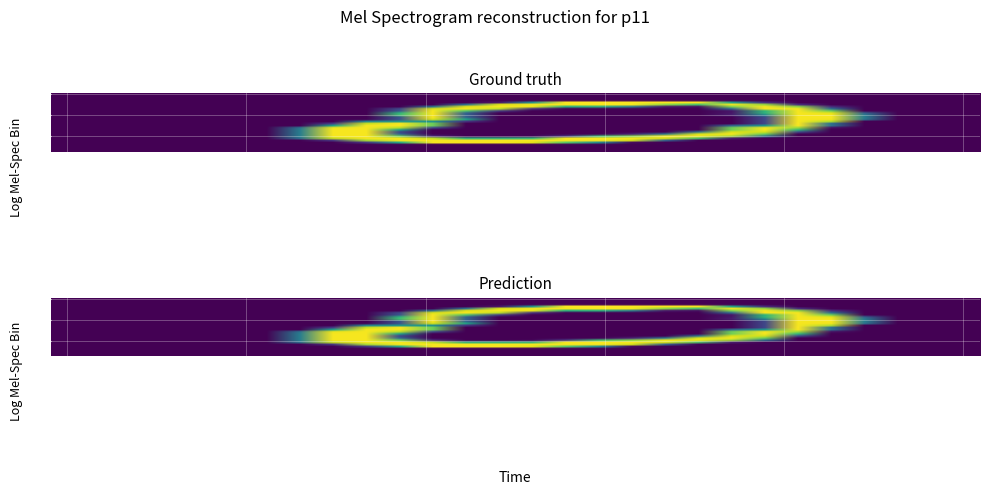

What is the maximum value shown in the chart?

255